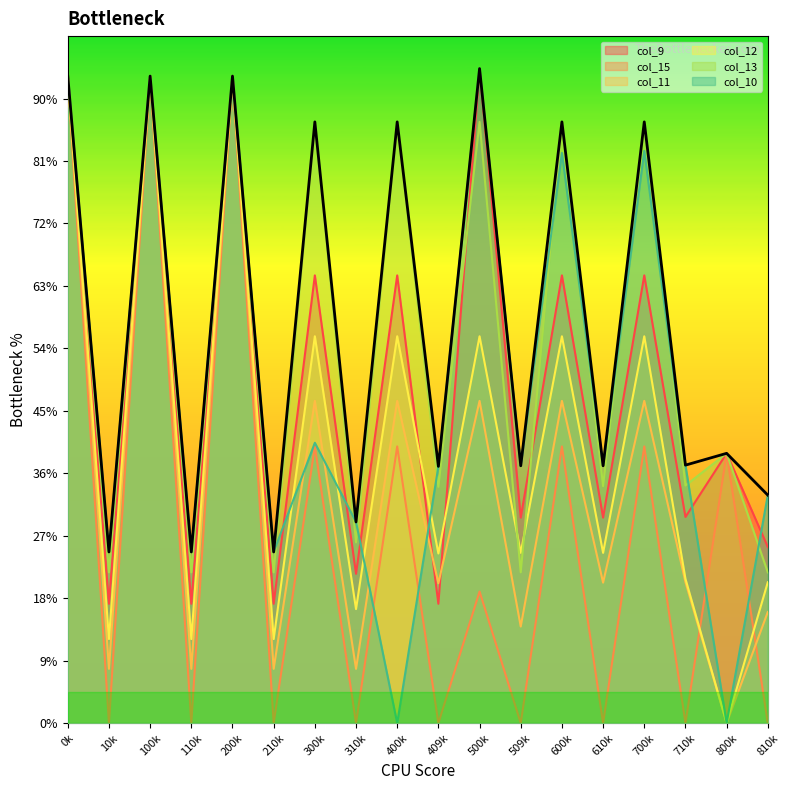

True or false: col_9 and col_13 cross at least once.

True